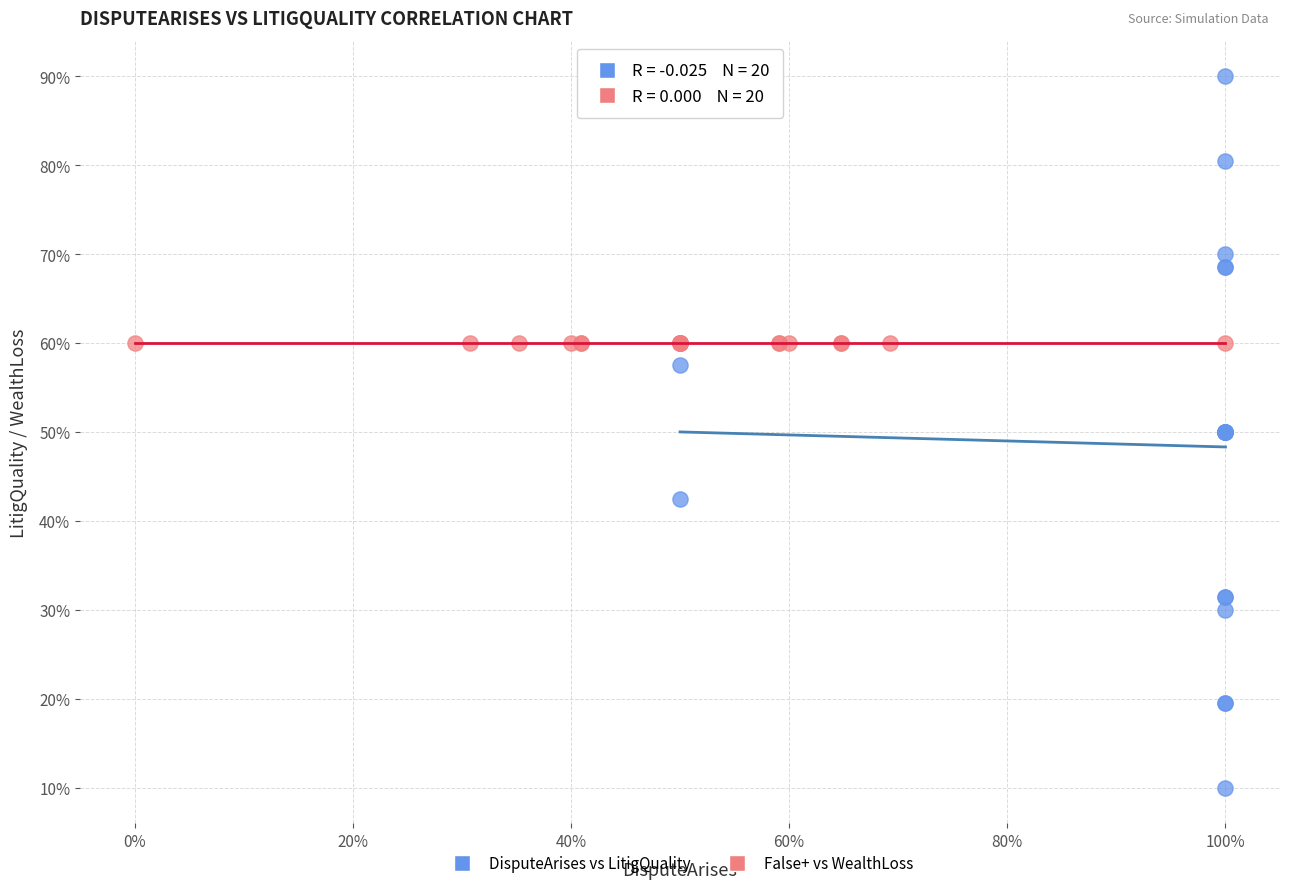

Which series contains the lowest Y value?

DisputeArises vs LitigQuality